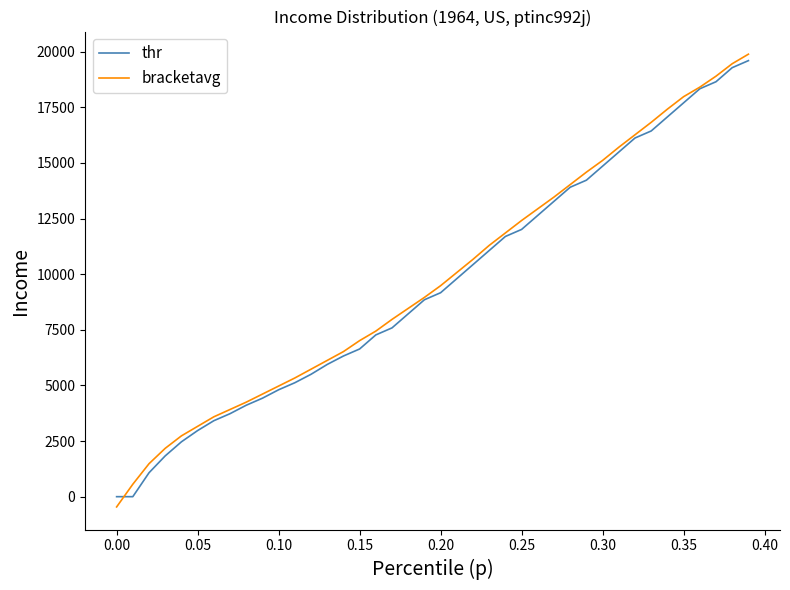

What is the minimum value for bracketavg?

-461.0